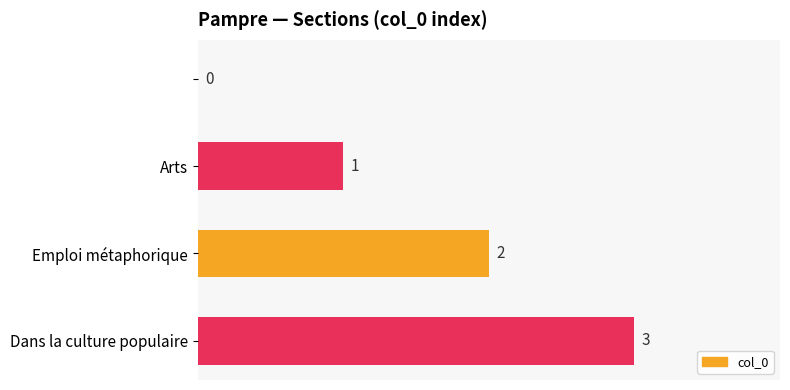

What is the greatest value displayed?

3